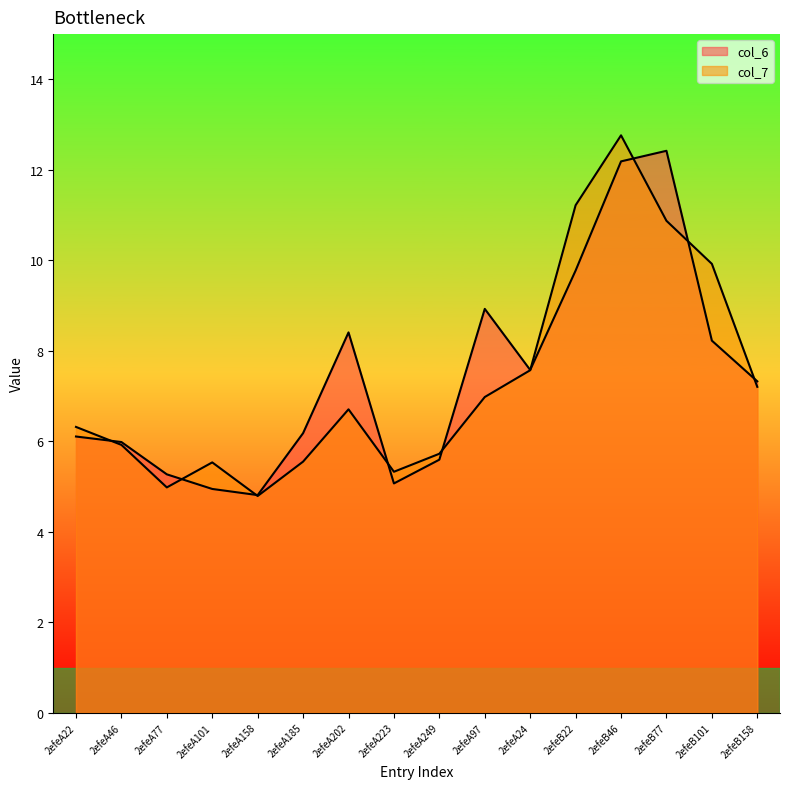

True or false: col_6 and col_7 intersect in this chart.

True